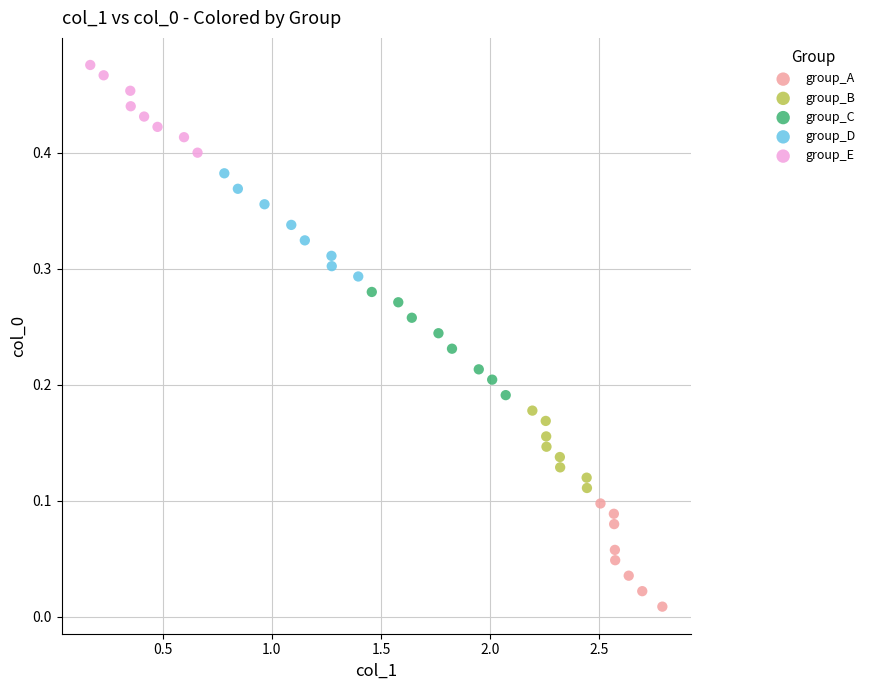

Which series contains the highest Y value?

group_E